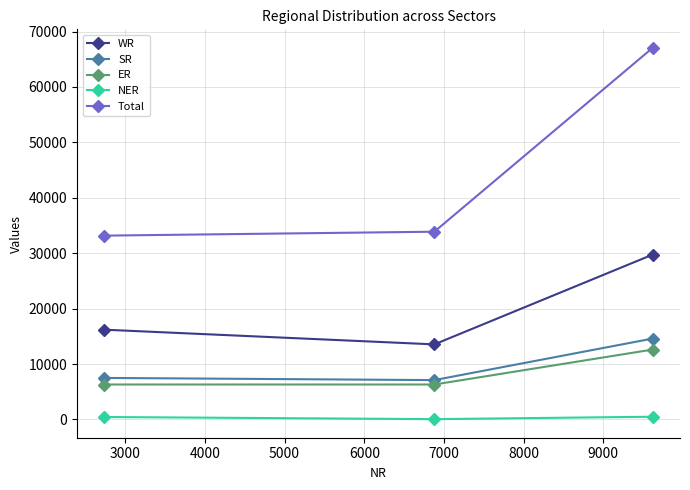

Does the chart have visible grid lines?

Yes